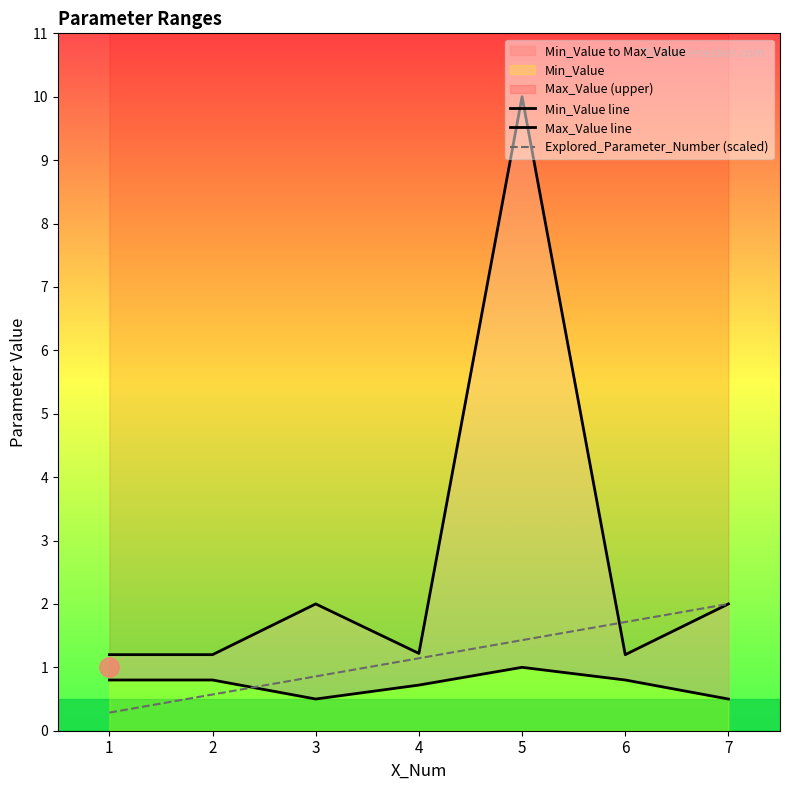

Rank the series by their maximum value, from highest to lowest.

Max_Value line, Explored_Parameter_Number (scaled), Min_Value line